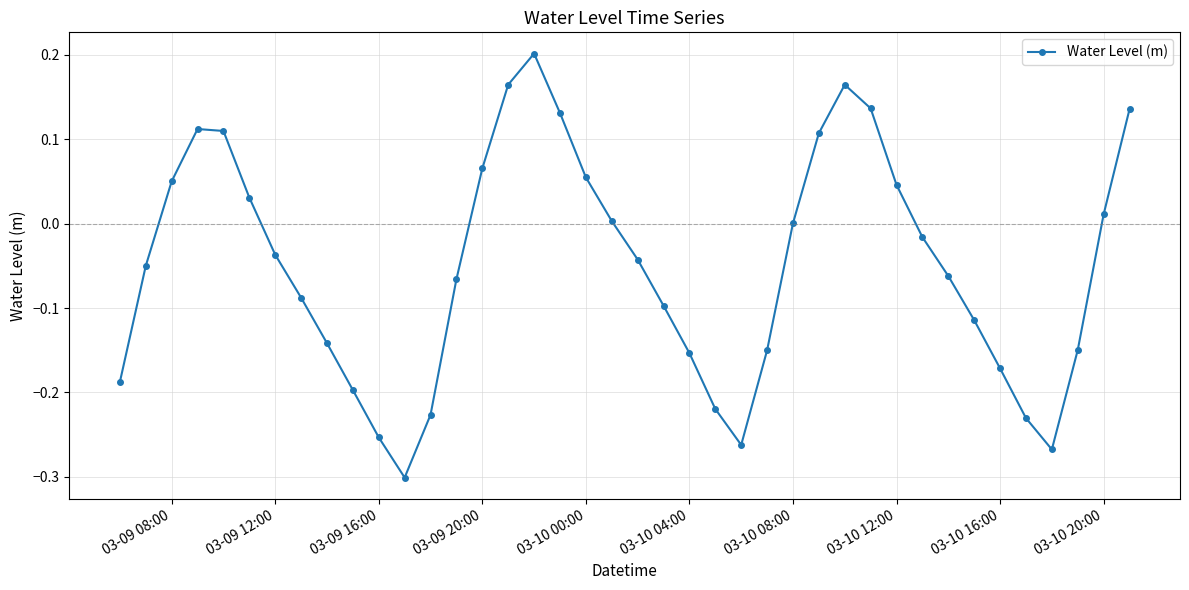

What is the difference between the maximum and minimum values?

0.5